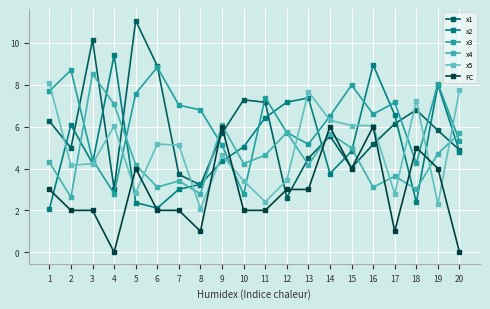

How many distinct data groups are displayed?

6